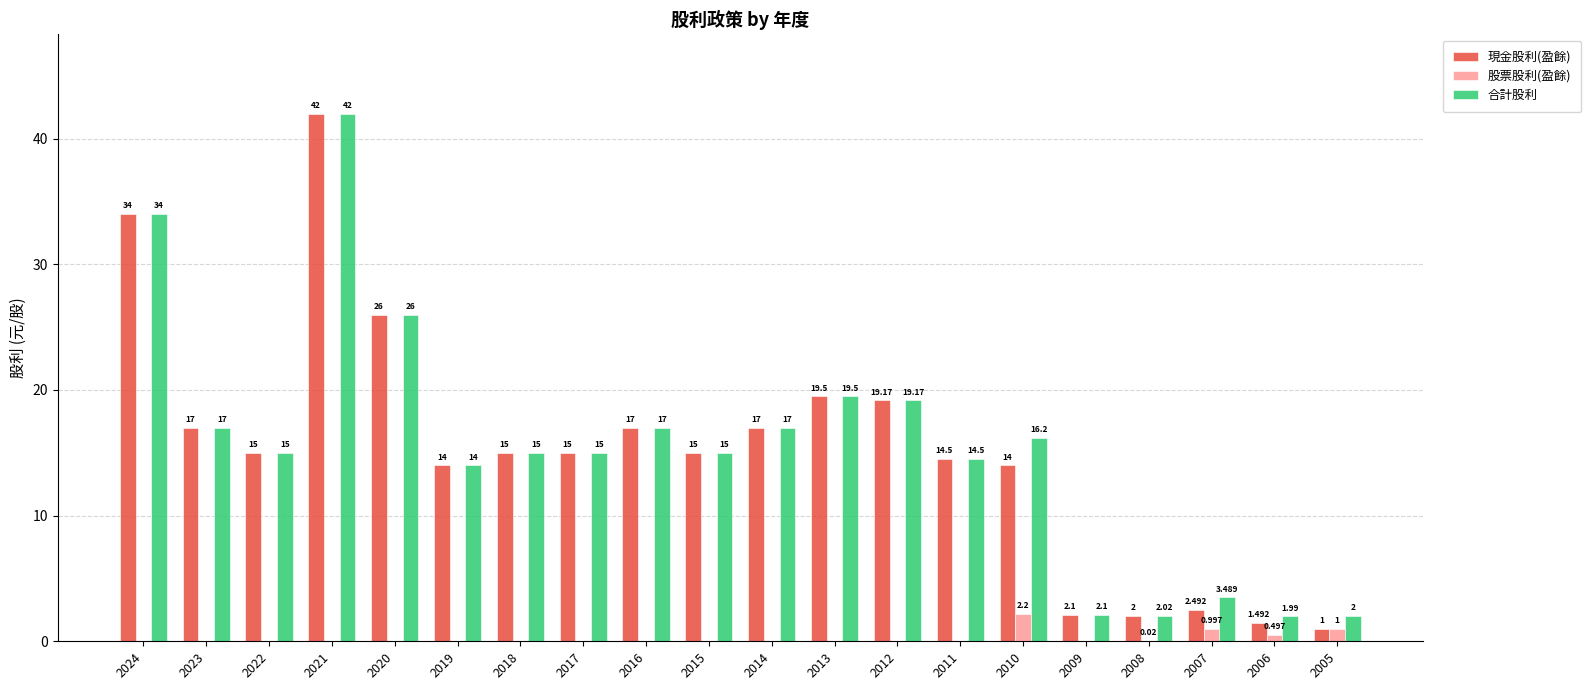

The value of 股票股利(盈餘) at 2022 is 0.0. True or false?

True